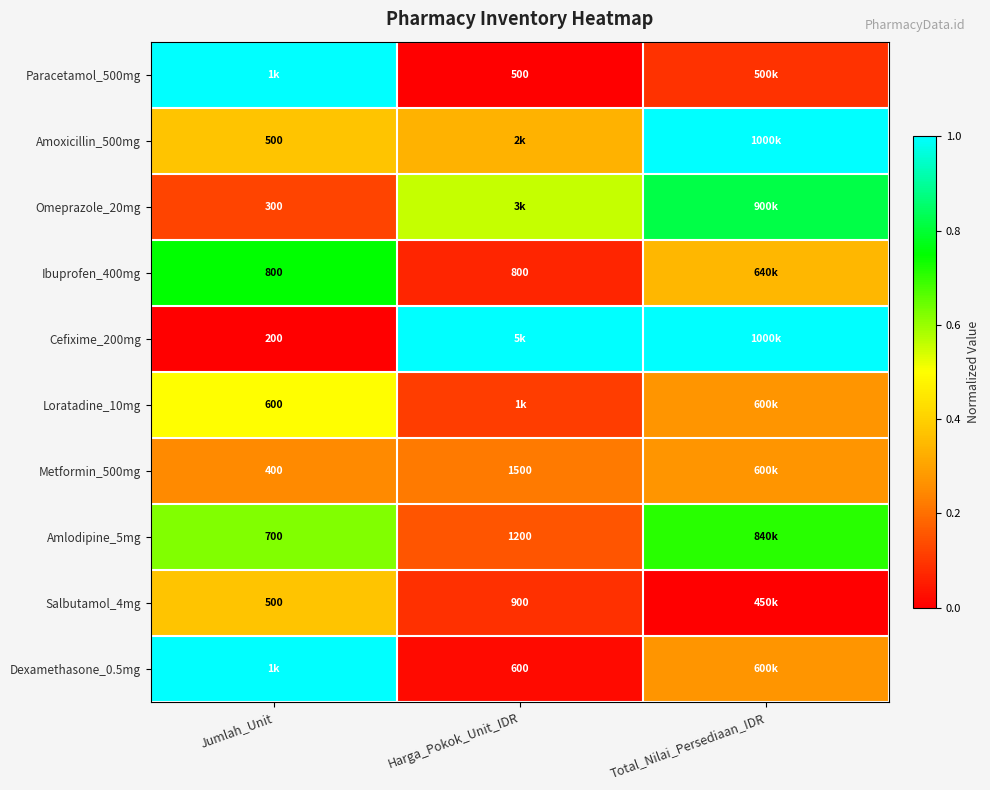

What is the approximate value of Amoxicillin_500mg at Jumlah_Unit?

0.4